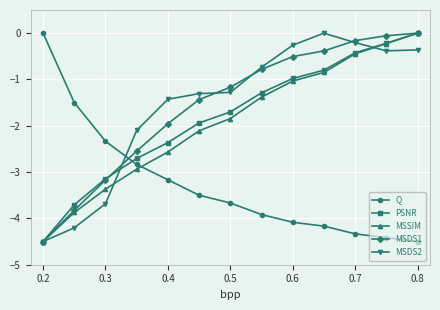

What is the value of the MSSIM point at the 10th from the left?

-0.8